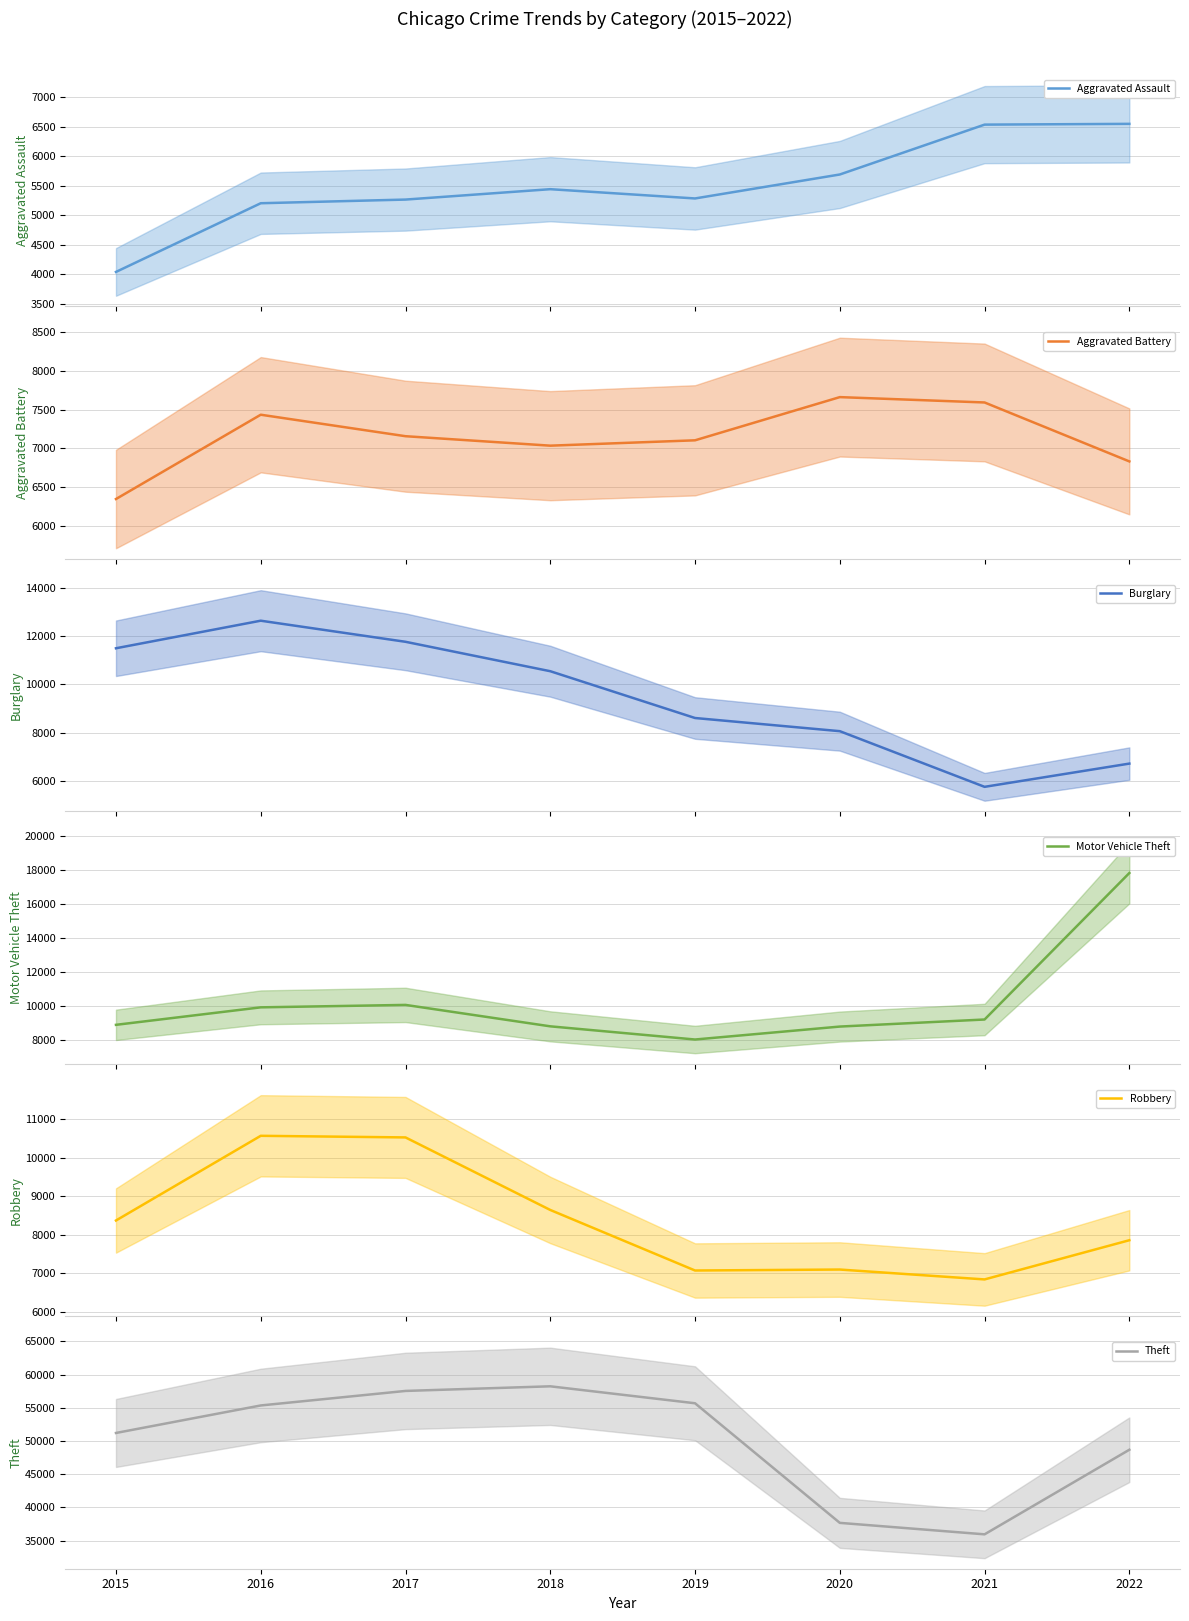

At which category is the sum across all series the highest?

2017